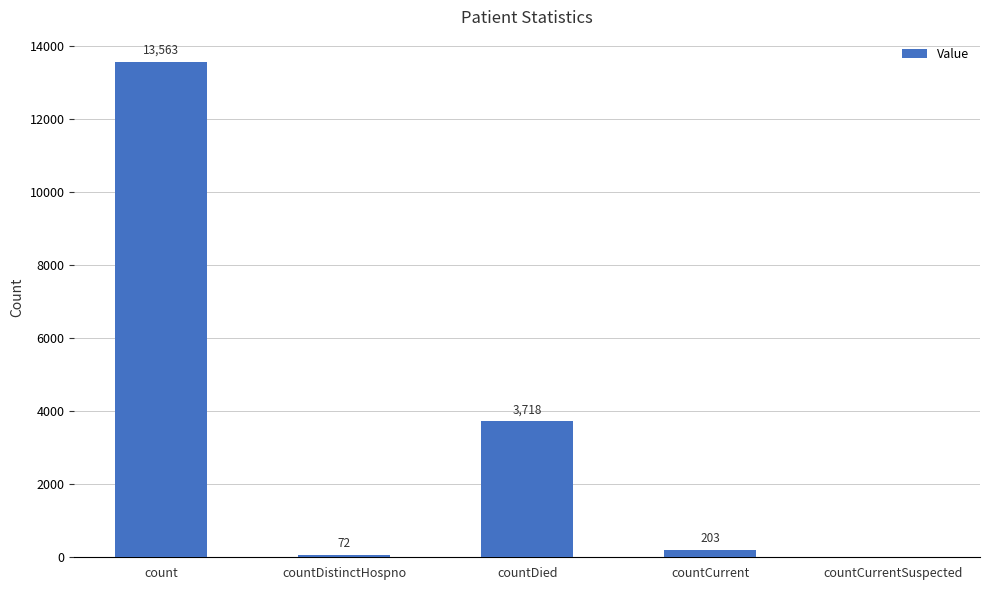

Which has a higher value, countDied or countCurrent?

countDied